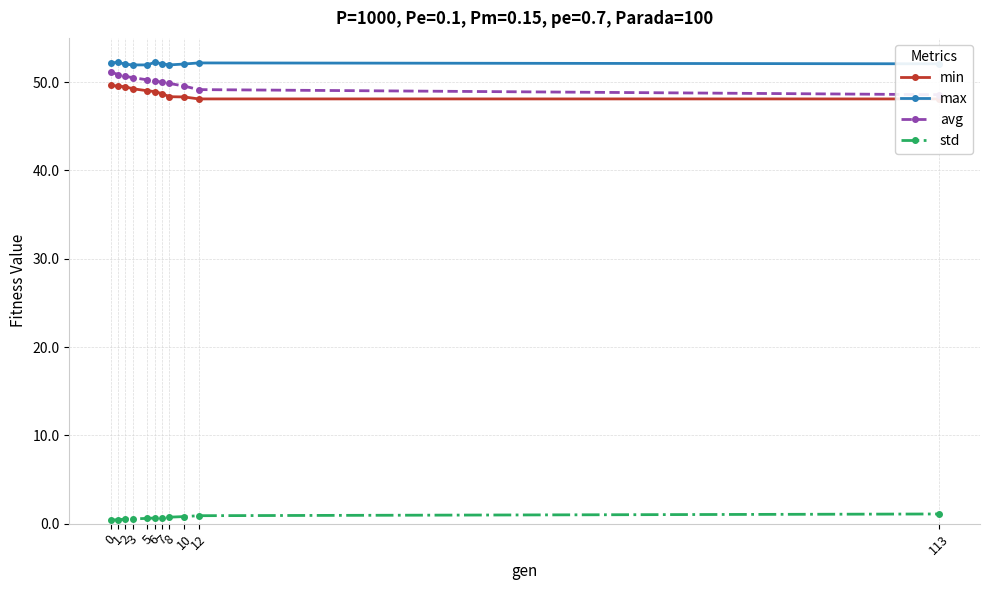

Which series has the largest range (max minus min)?

avg